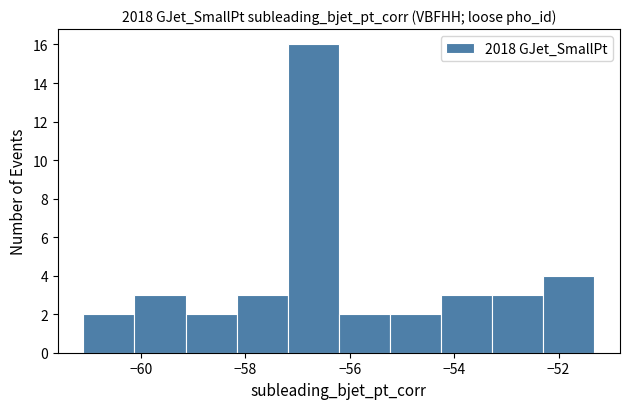

Reading left to right, transcribe this chart: for each bar, give the range it covers on the x-axis and its height. Neither the bar edges nor the heights are printed on the chart, so give them approximately, as read against the axes.

-61.2 to -60.2: 2
-60.2 to -59.2: 3
-59.2 to -58.2: 2
-58.2 to -57.2: 3
-57.2 to -56.2: 16
-56.2 to -55.2: 2
-55.2 to -54.2: 2
-54.2 to -53.2: 3
-53.2 to -52.2: 3
-52.2 to -51.4: 4